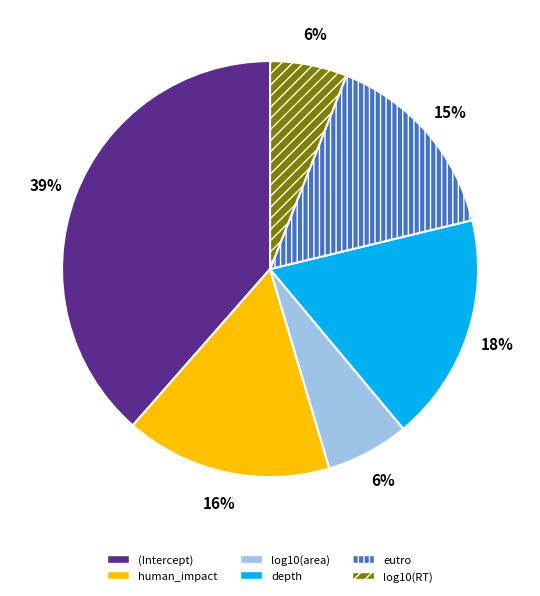

True or false: eutro accounts for 15% of the total.

True